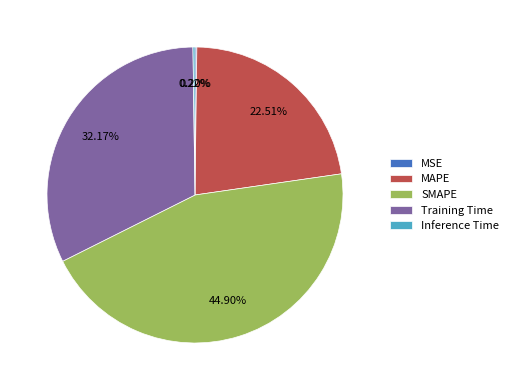

Between Training Time and SMAPE, which is larger?

SMAPE